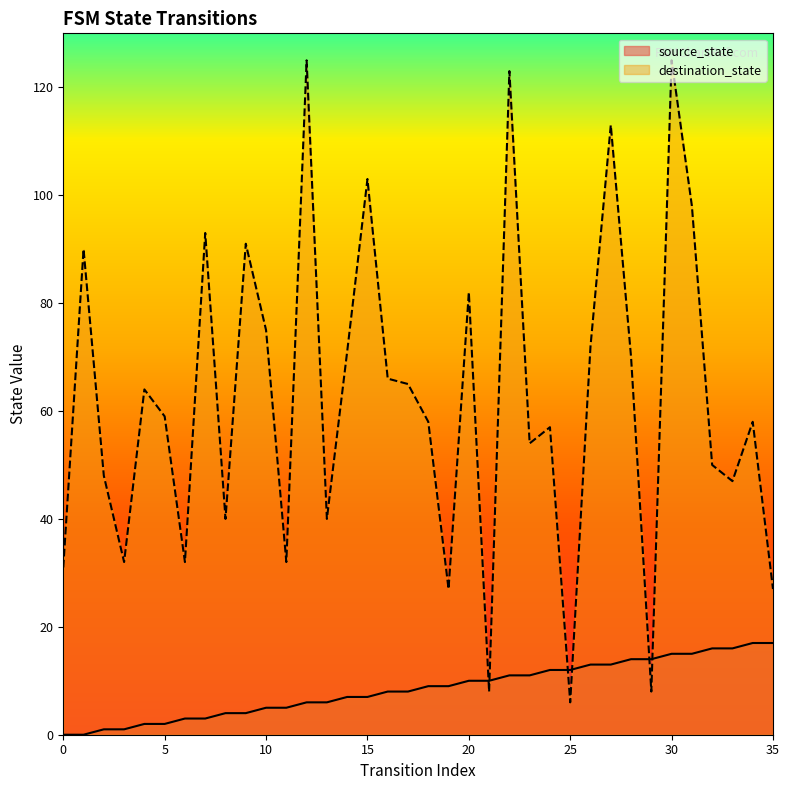

At which label does source_state reach its peak?

34